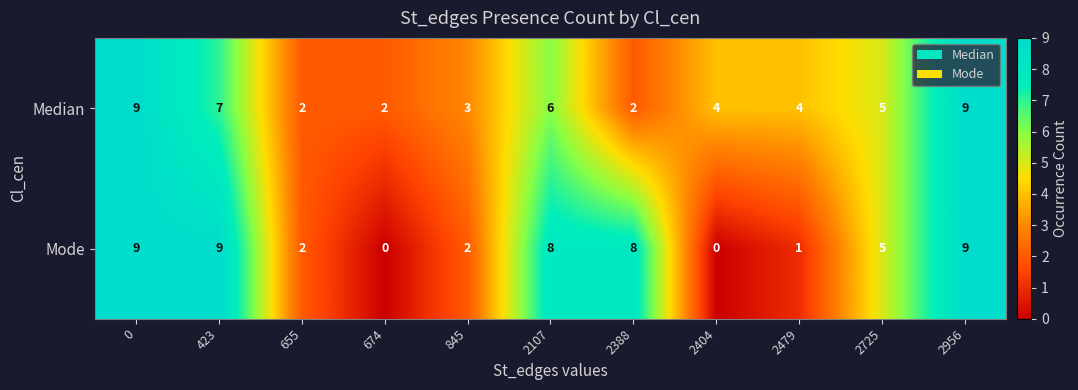

Rank the series at 2388 from highest to lowest value.

Mode, Median